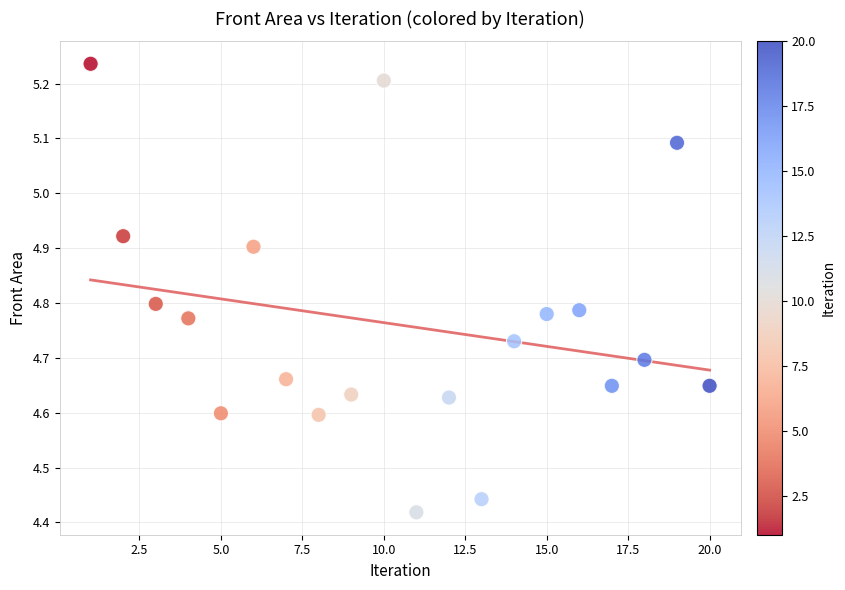

What is the range of Y values (max minus min)?

0.8